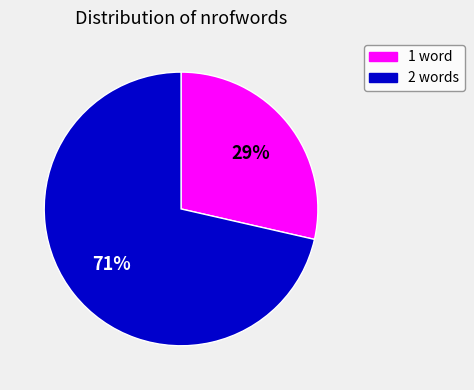

Which category accounts for the majority?

2 words